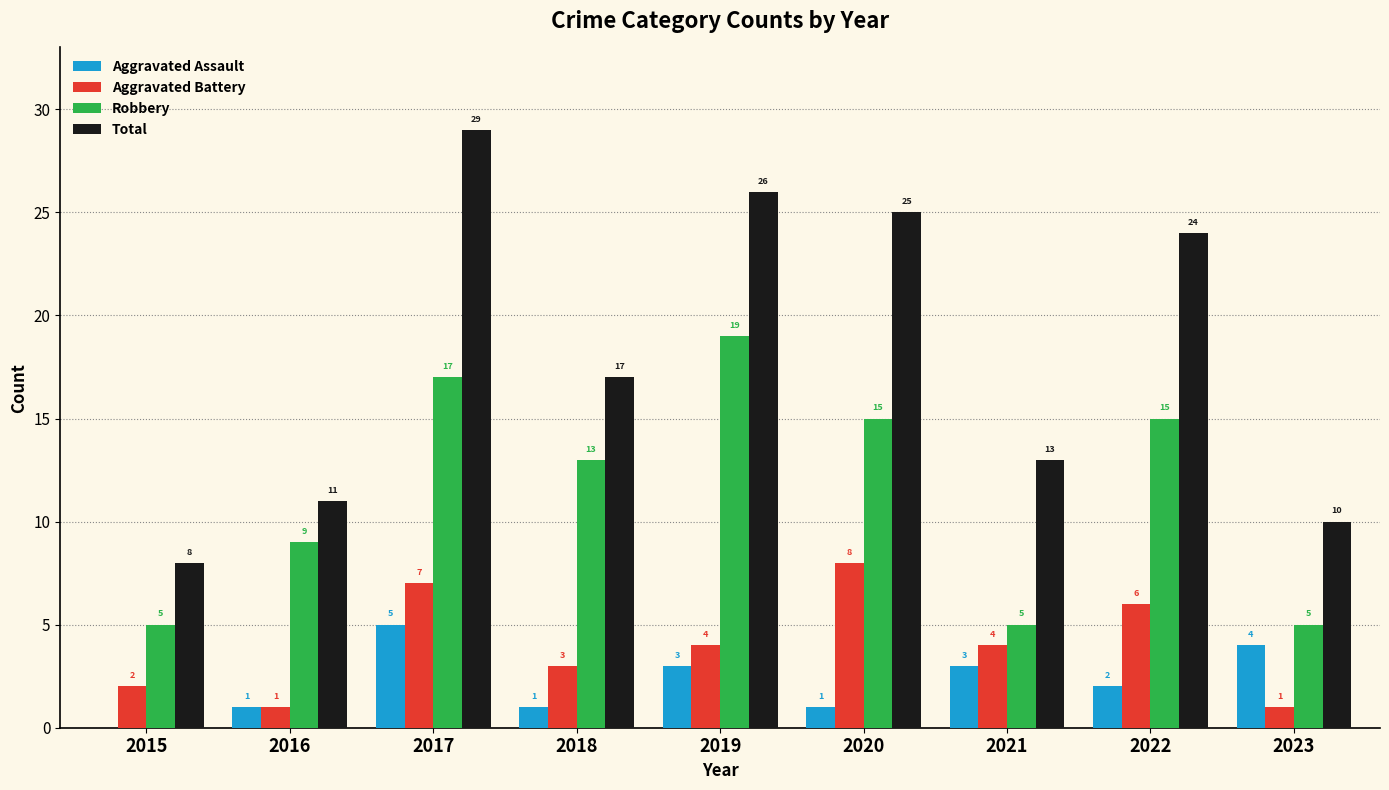

Read the Aggravated Assault value at 2021.

3